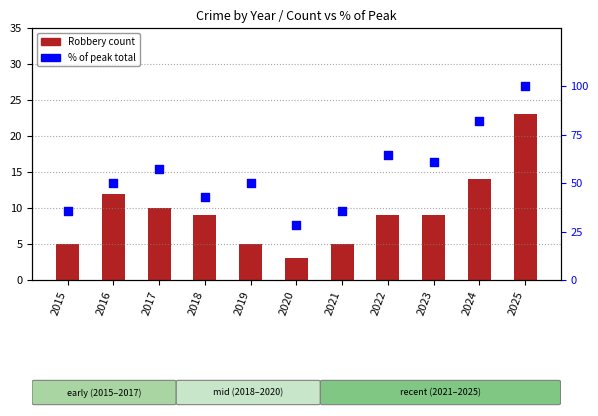

At how many categories does at least one series exceed 40?

8